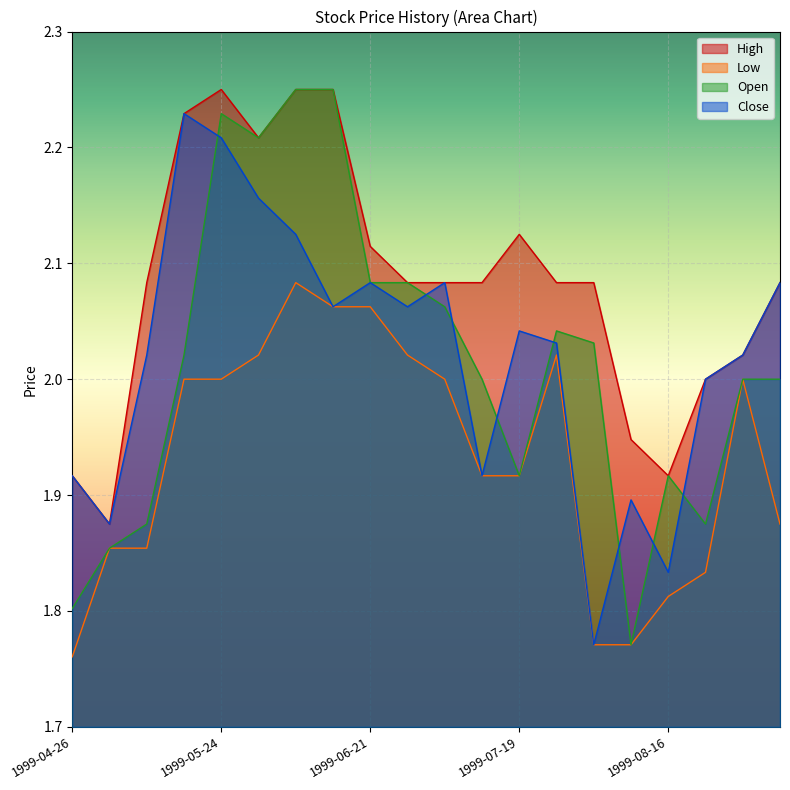

Rank the categories by Low value from highest to lowest.

1999-06-07, 1999-06-14, 1999-06-21, 1999-05-31, 1999-06-28, 1999-07-26, 1999-05-17, 1999-05-24, 1999-07-05, 1999-08-30, 1999-07-12, 1999-07-19, 1999-09-06, 1999-05-03, 1999-05-10, 1999-08-23, 1999-08-16, 1999-08-02, 1999-08-09, 1999-04-26